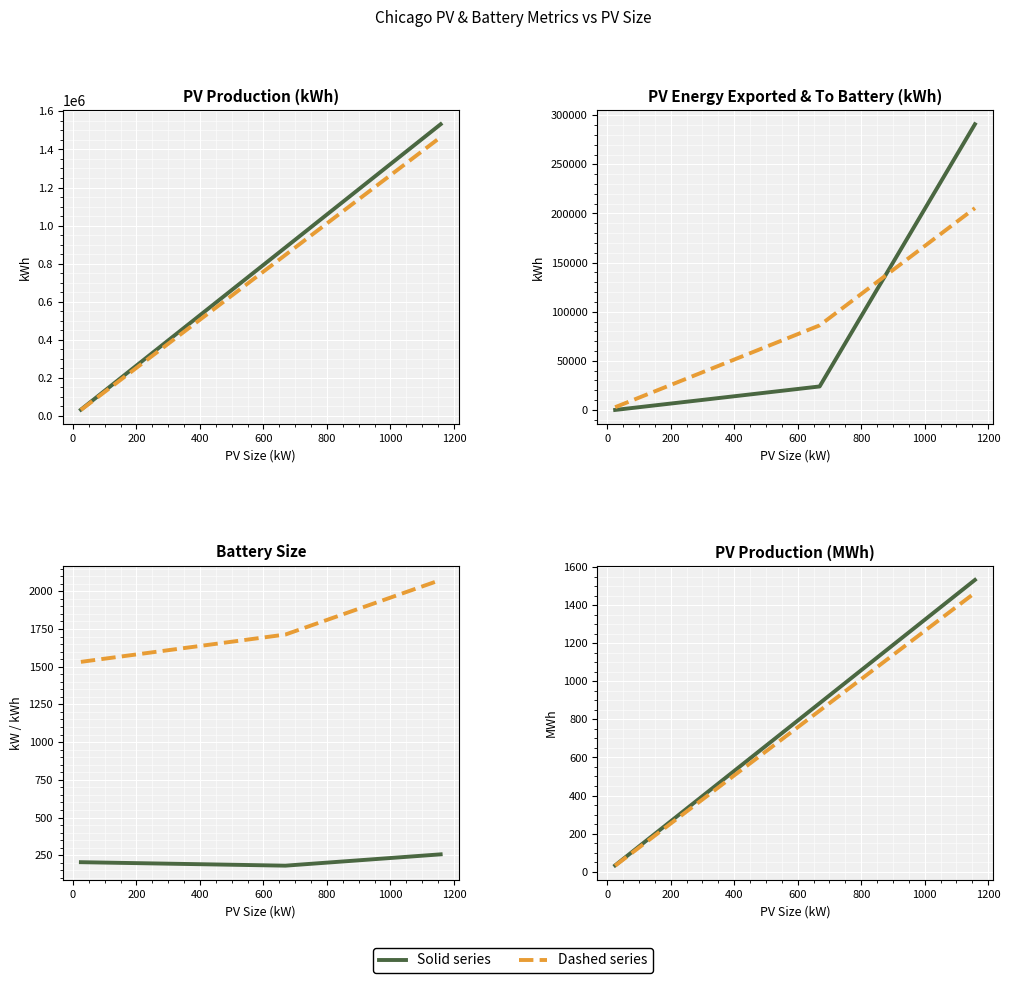

Rank the series by their maximum value, from lowest to highest.

Battery_size_kW, Battery_size_kWh, PV_energy_to_Battery_year1, PV_energy_exported, PV_annual_energy_production_avg, PV_year1_production